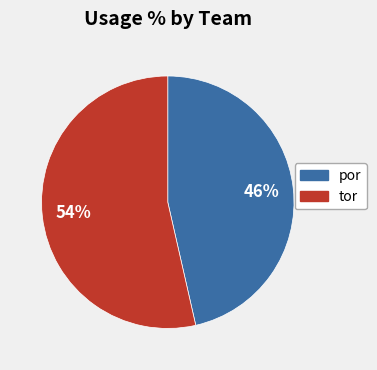

Count the number of slices in the pie.

2